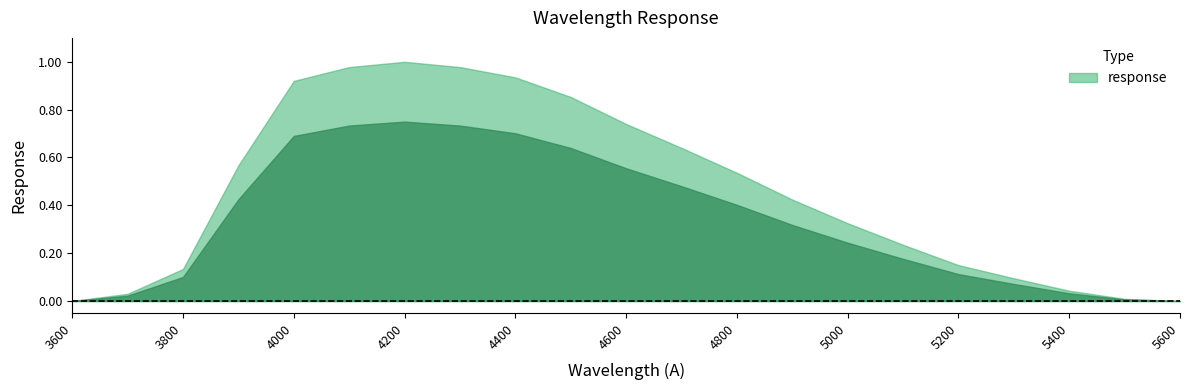

How many data points does each series have?

21